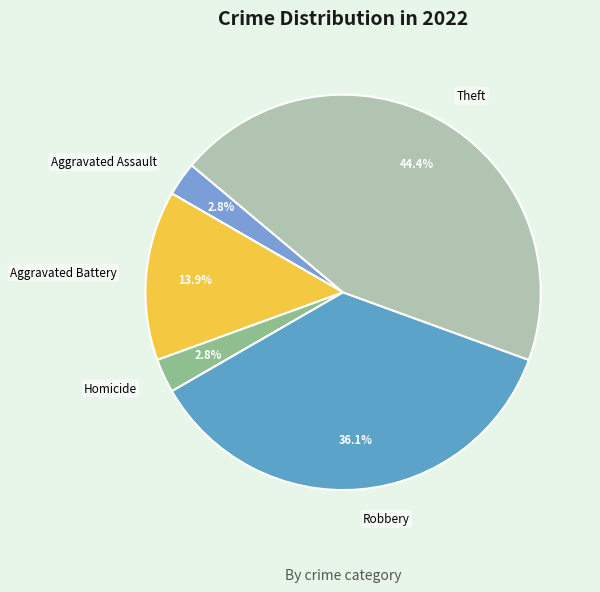

Which category has the biggest portion of the pie?

Theft